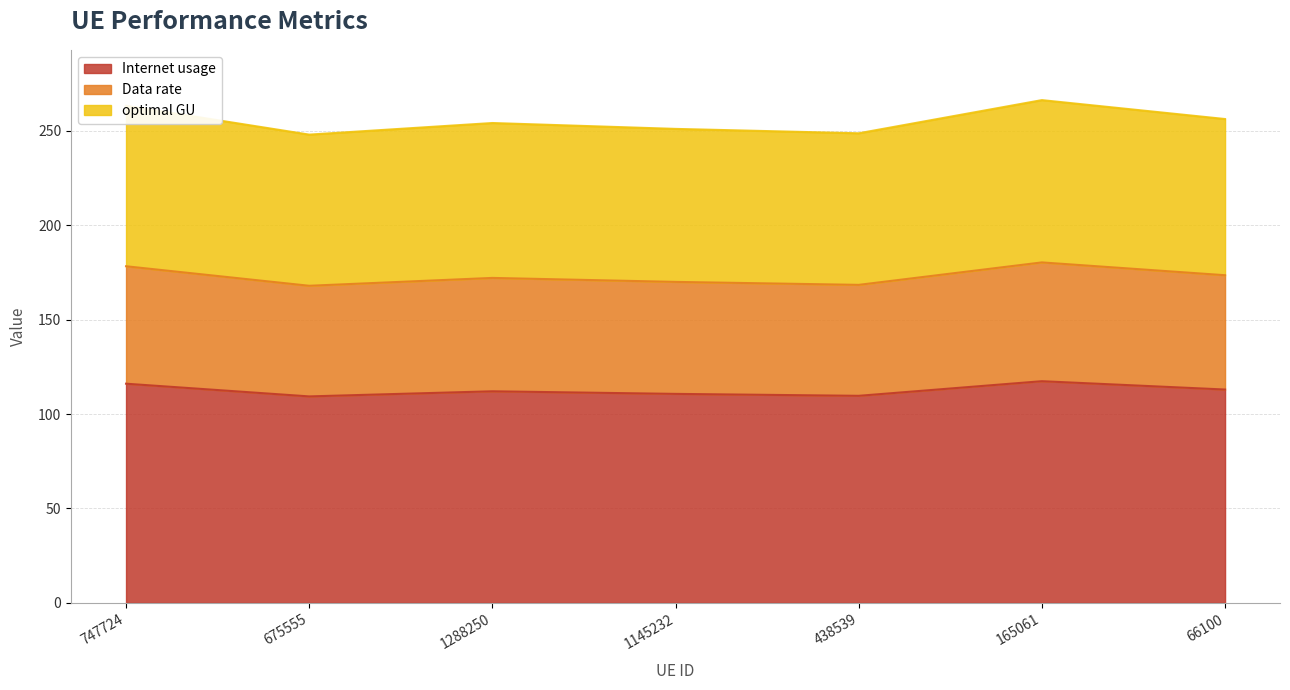

Is it true that optimal GU equals 254.1 at 1288250?

True